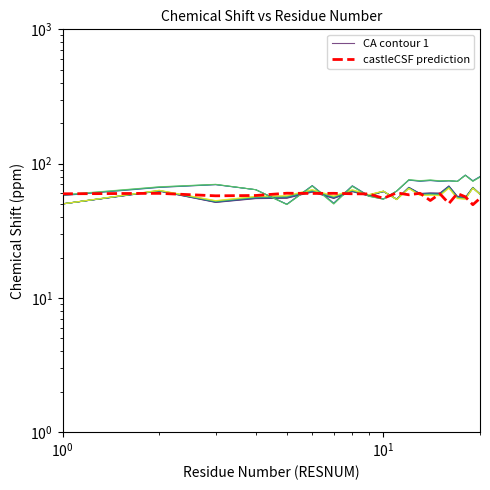

Is it true that castleCSF prediction equals 57.6 at $\mathdefault{10^{1}}$?

True